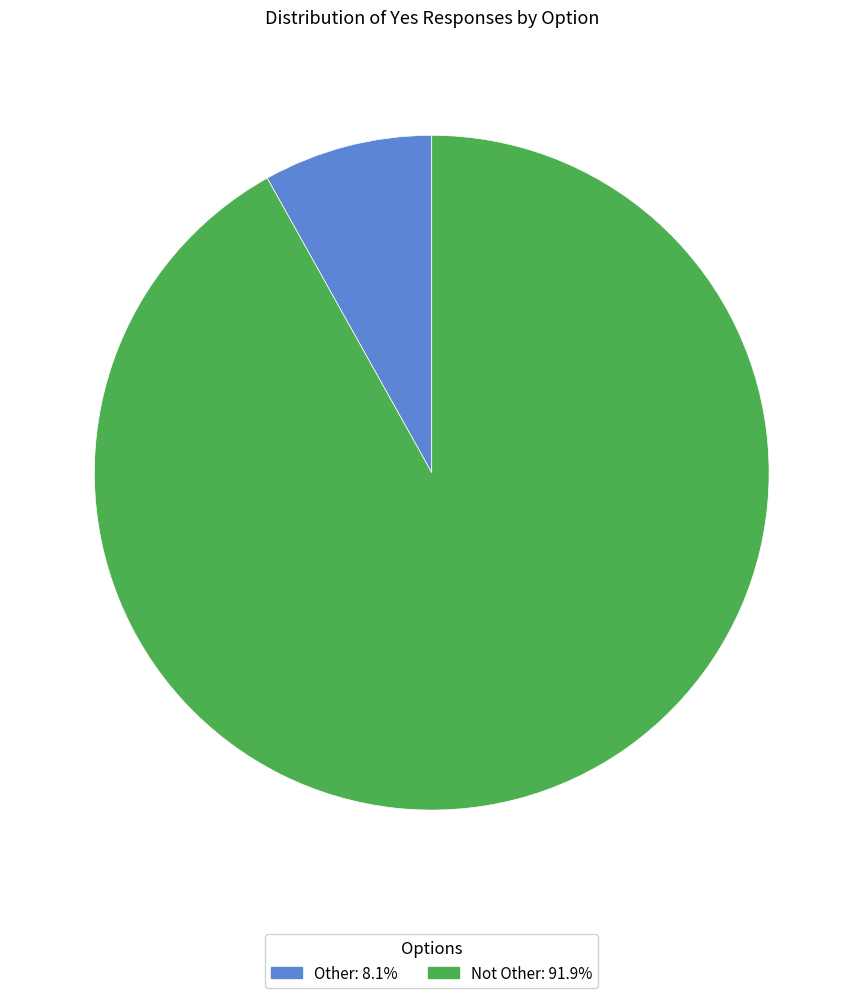

What is the majority slice?

Not Other